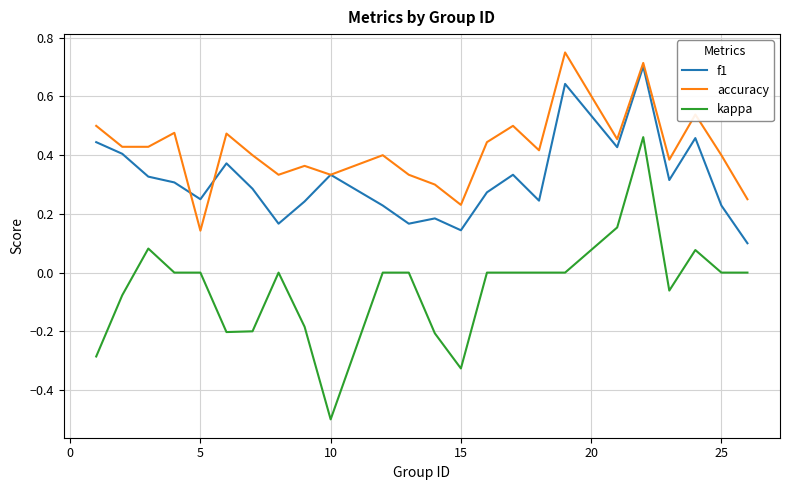

What is the difference between the maximum and minimum values in the kappa series?

1.0